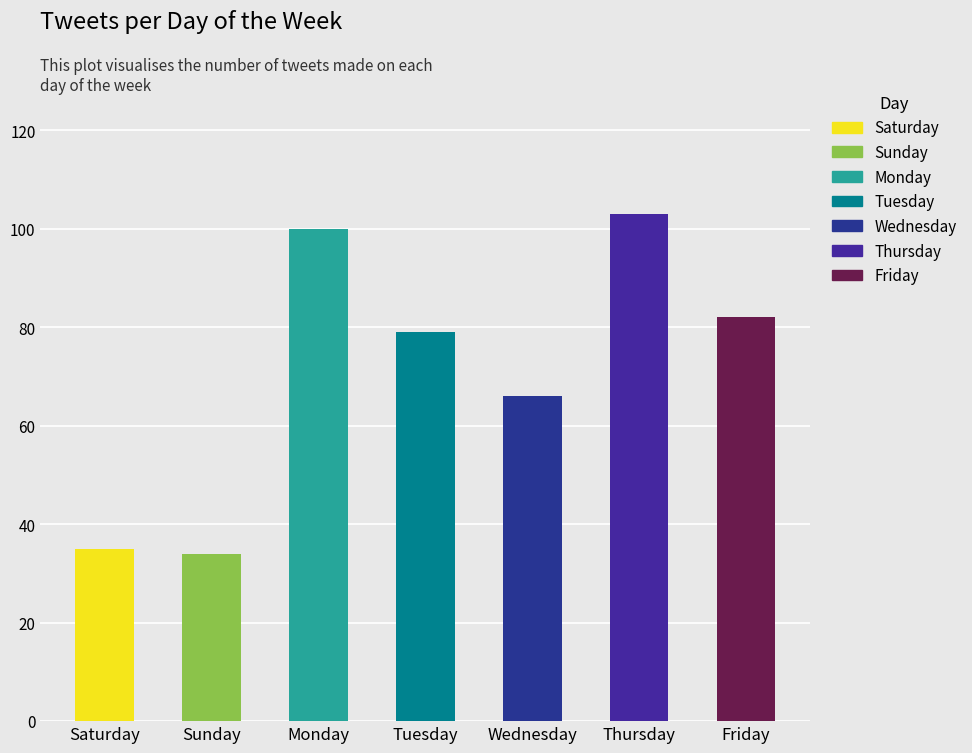

What is the ratio of the value at Wednesday to the value at Thursday?

0.6